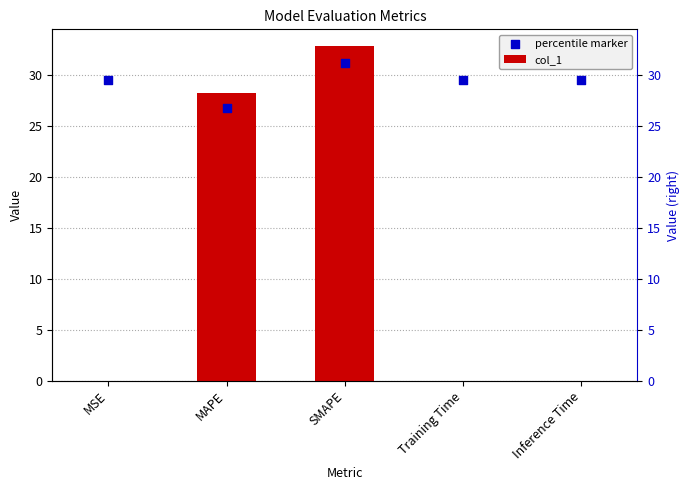

What are all the series names shown in the legend?

col_1, percentile marker